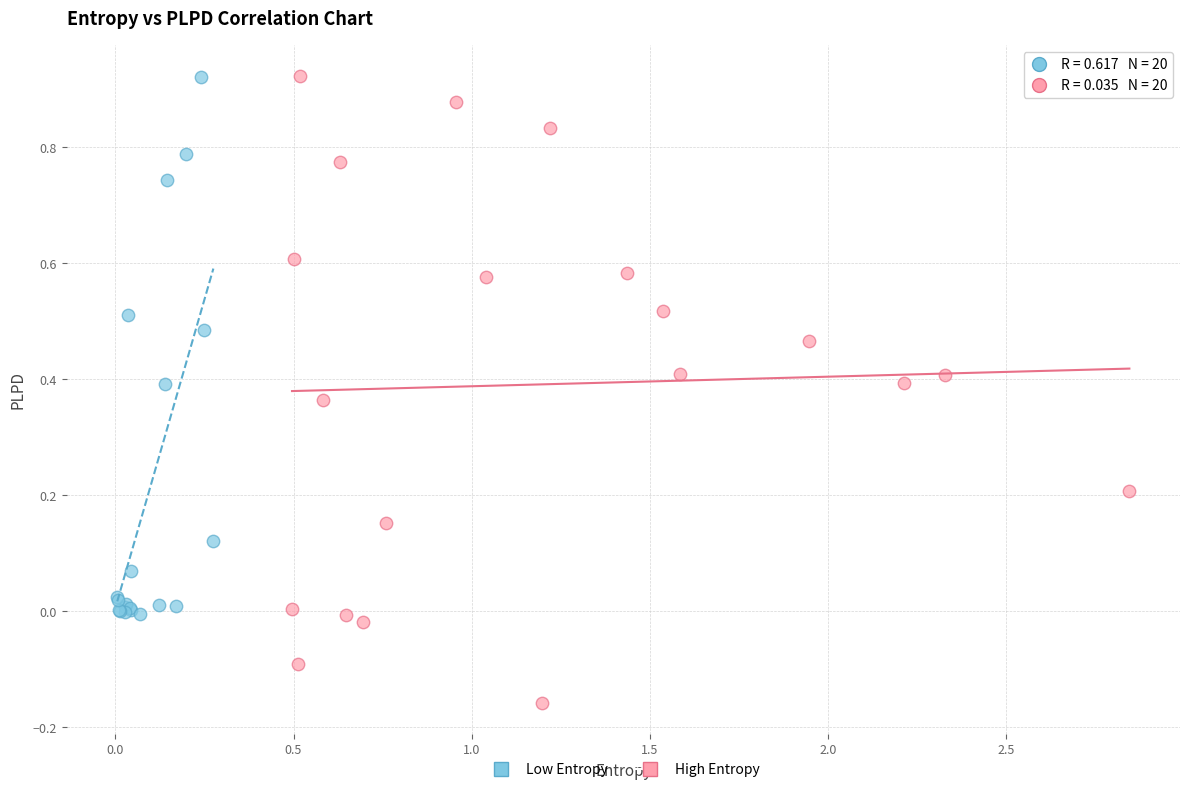

What are all the series names shown in the legend?

Low Entropy, High Entropy